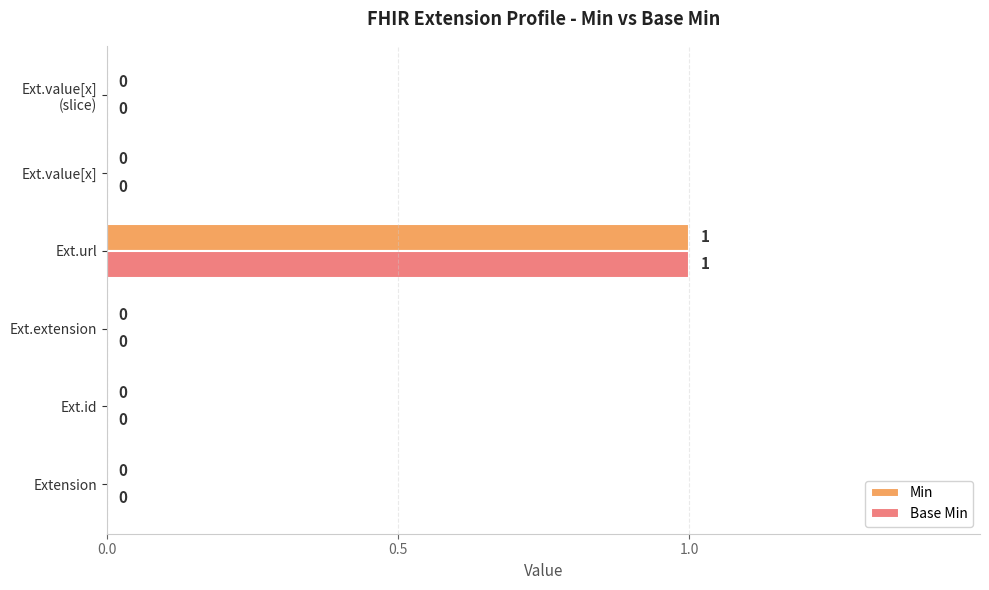

How many Min values are between 0 and 1?

6